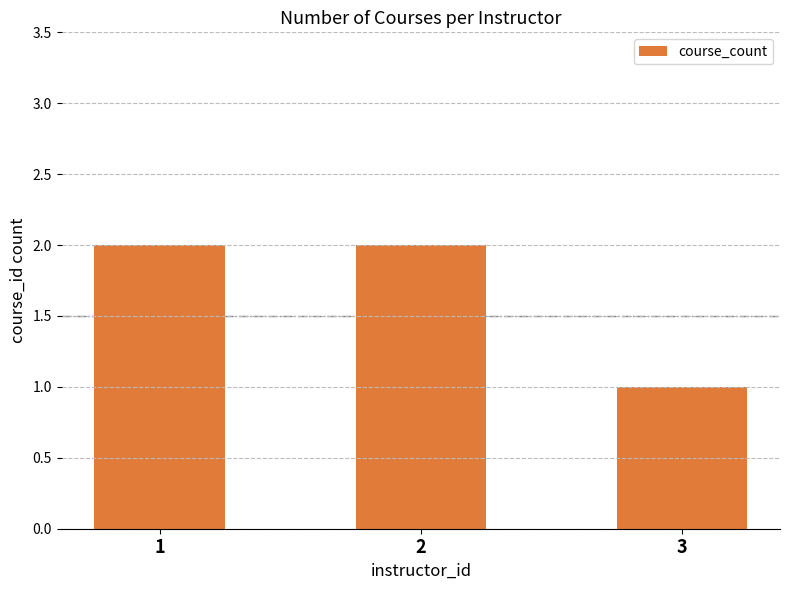

The chart shows a value of 3 at 1. True or false?

False